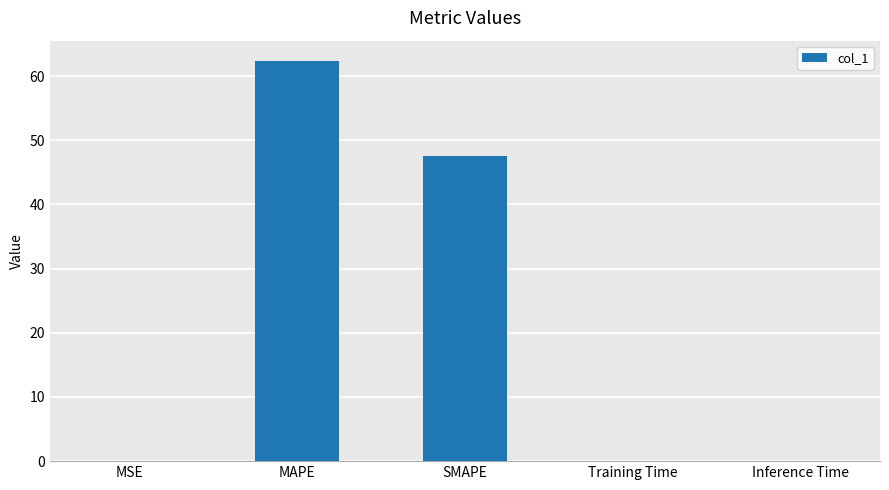

What is the sum of all values?

110.2